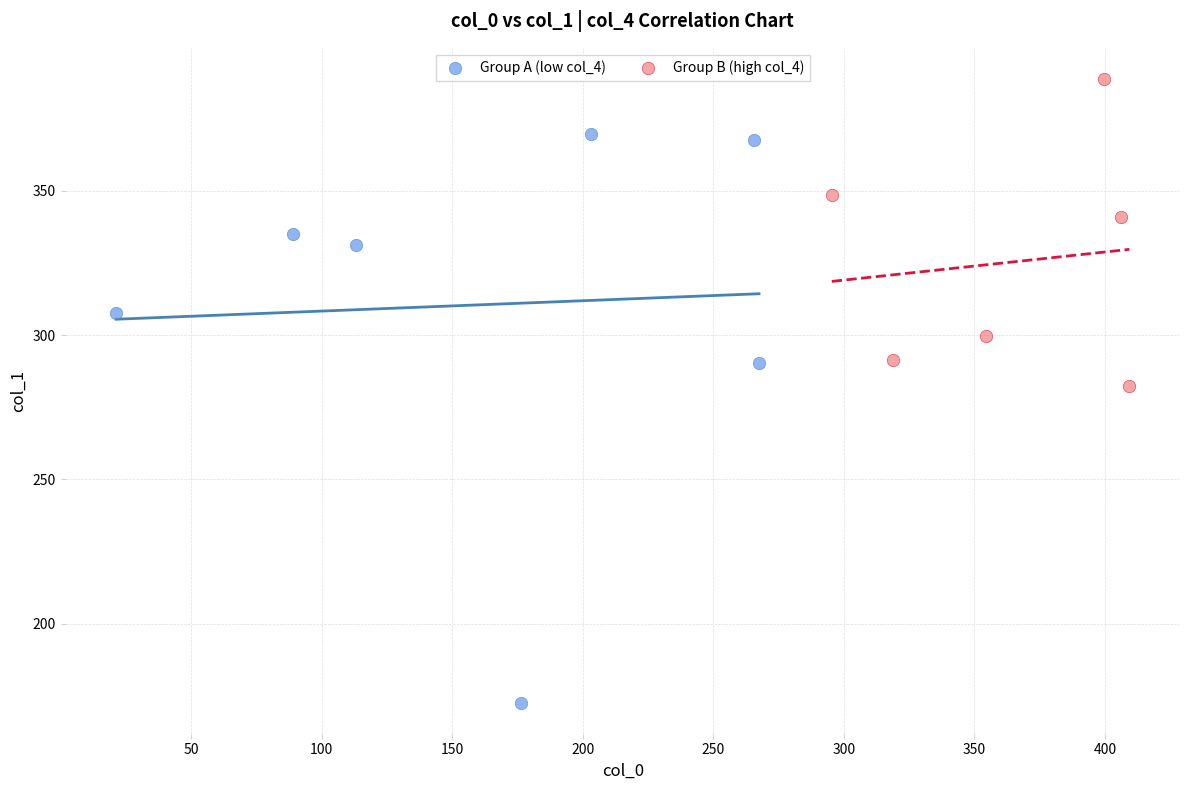

Which series reaches the minimum Y coordinate?

Group A (low col_4)